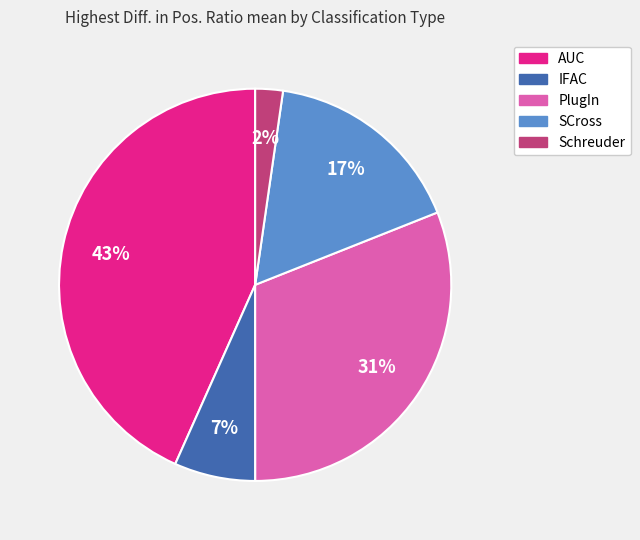

To the nearest percent, what is the average slice percentage?

20%